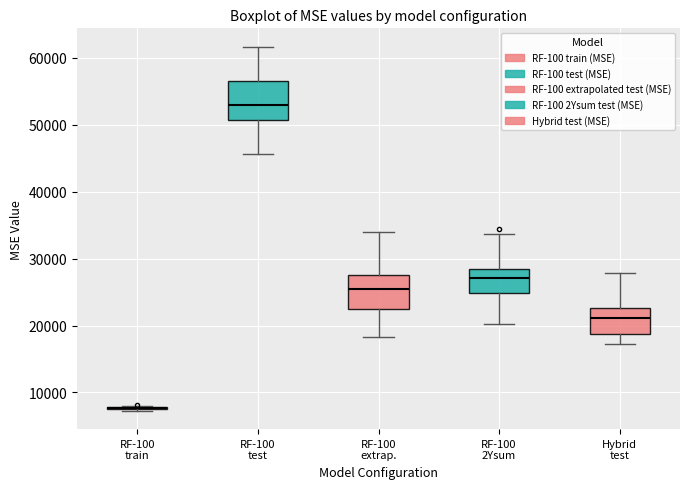

Where does the lower whisker of the box for RF-100 2Ysum end on the y-axis? The values are not printed on the chart, so give them approximately, as read against the axis.

20000